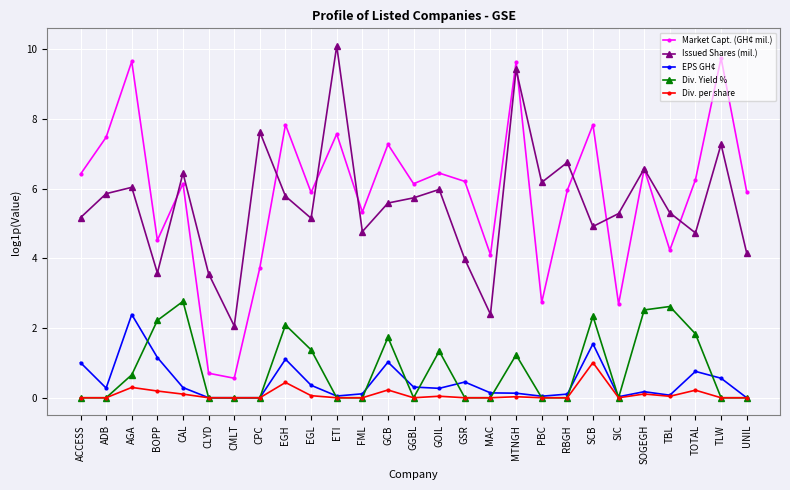

What is the sum of all EPS GH¢ values?

12.4